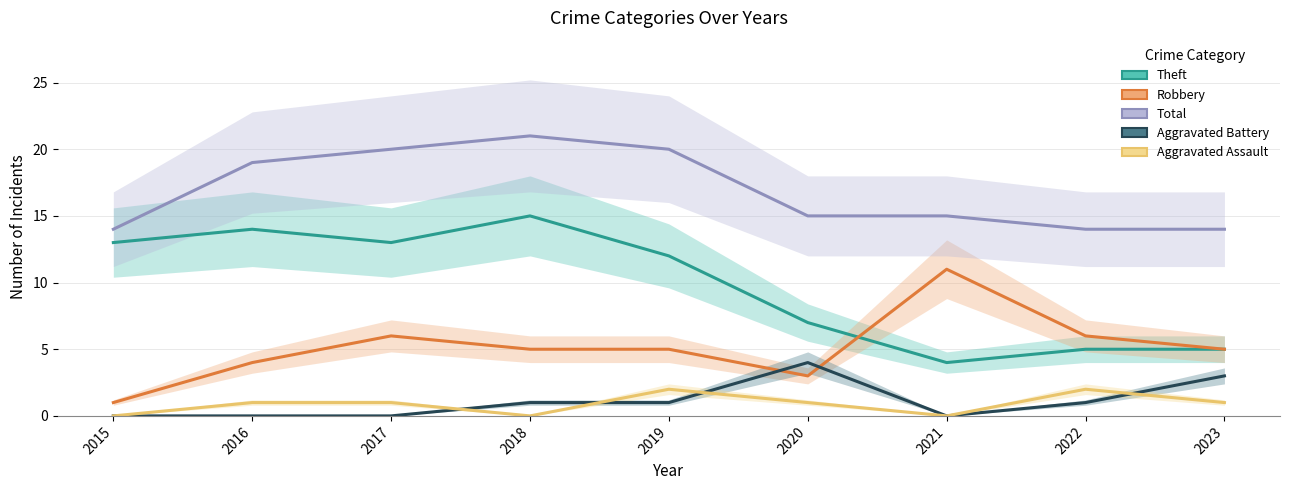

What is the difference between the Aggravated Battery values at 2023 and 2017?

3